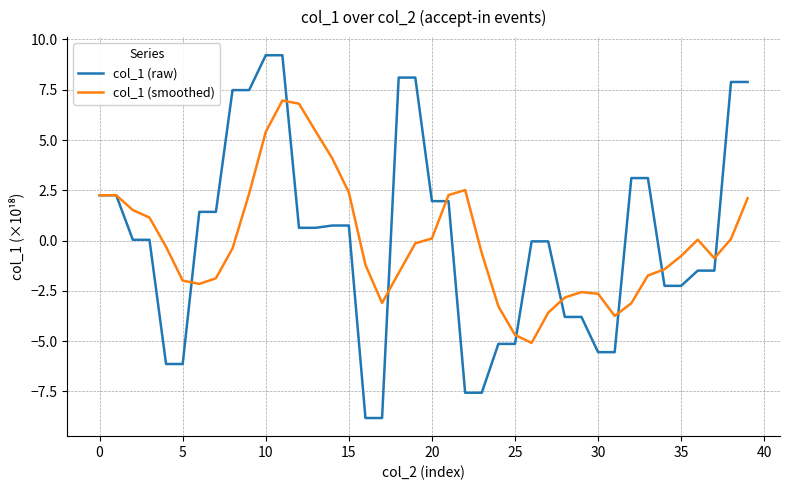

What is the sum of all col_1 (smoothed) values?

-2.1